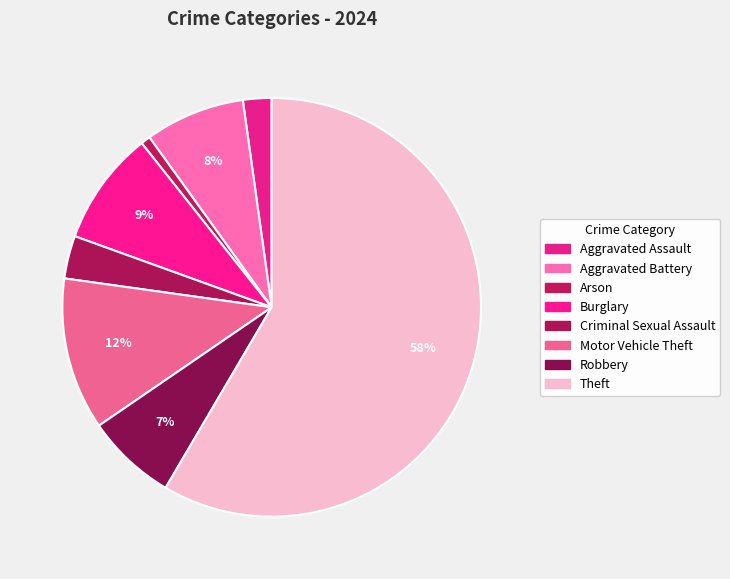

Does Theft represent more than half of the total?

Yes